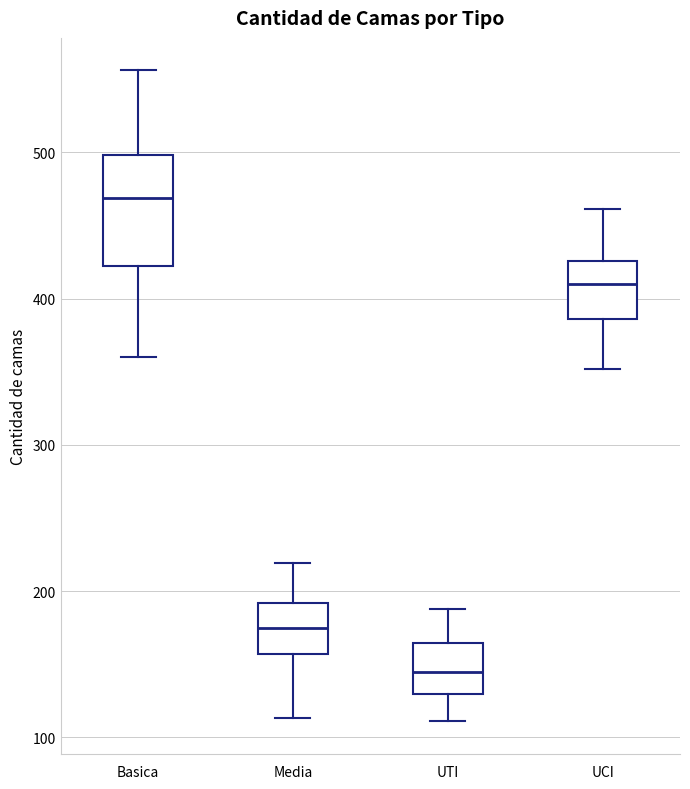

Reading left to right, transcribe this box plot: for each box, give where its median line is, the range the box spans, and where its two whiskers end, as read against the y-axis. The values are not printed on the chart, so give them approximately, as read against the axis.

Basica: median 470, box 420 to 500, whiskers 360 to 560
Media: median 180, box 160 to 190, whiskers 110 to 220
UTI: median 150, box 130 to 160, whiskers 110 to 190
UCI: median 410, box 390 to 430, whiskers 350 to 460